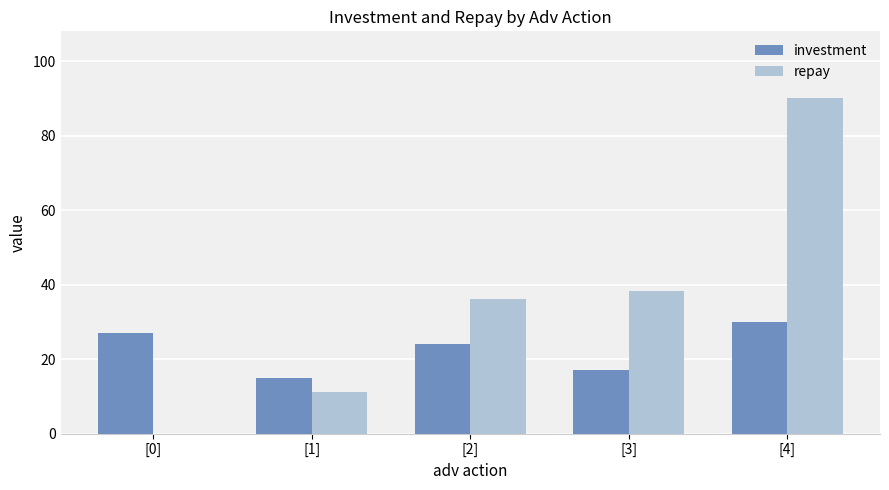

Which label corresponds to the largest value in the chart?

[4]